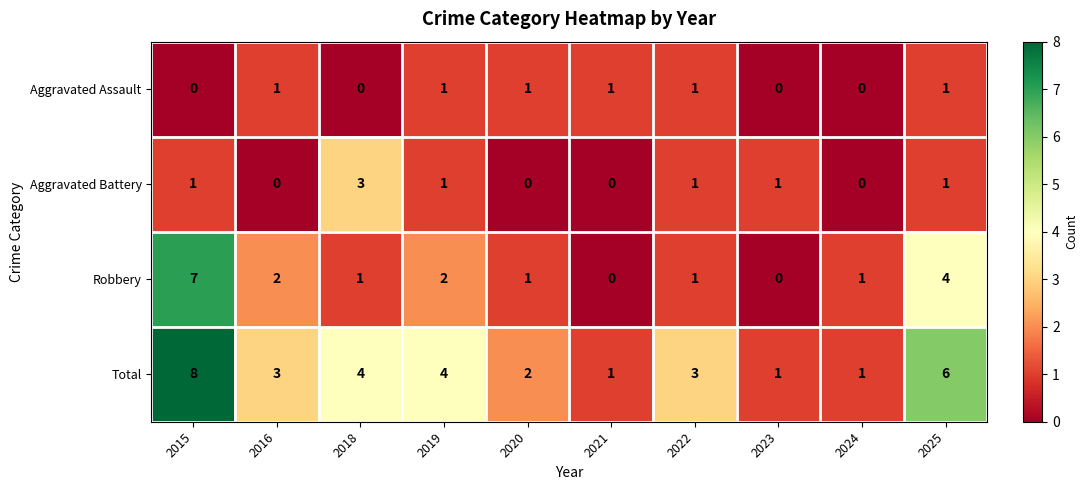

How many values in Aggravated Battery are above zero?

6